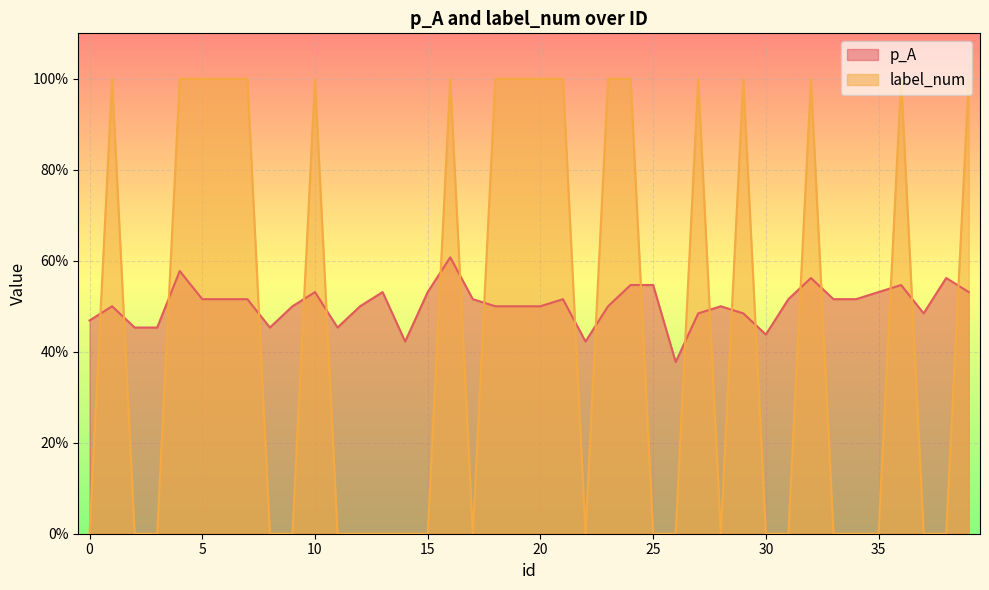

What is the difference between the second highest and second lowest values in the p_A series?

0.2